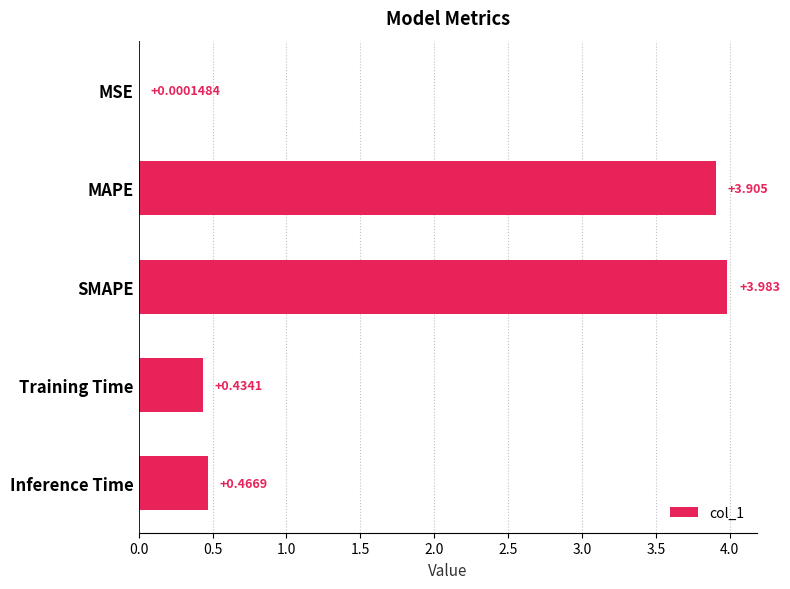

Which category has the highest value across all series?

SMAPE